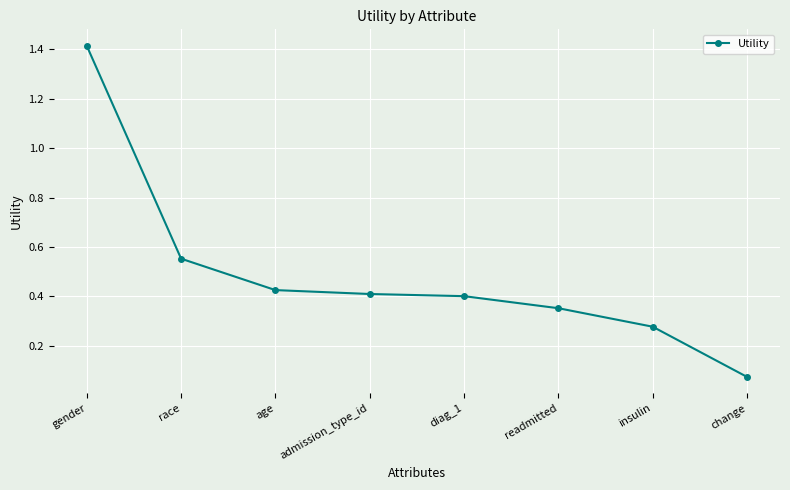

At which label is the value closest to 0?

change